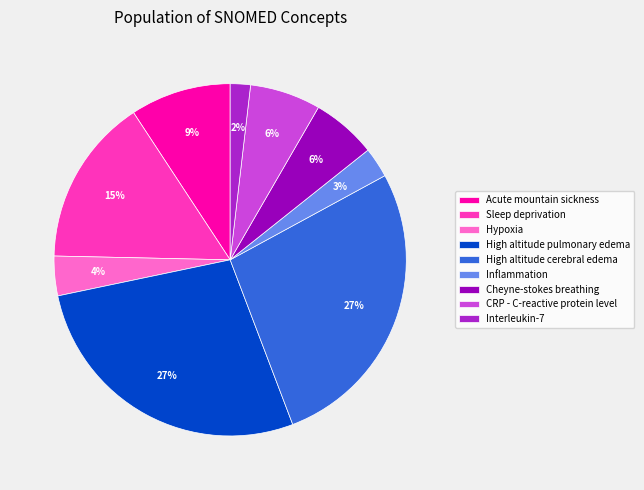

To the nearest percent, what is the average slice percentage?

11%